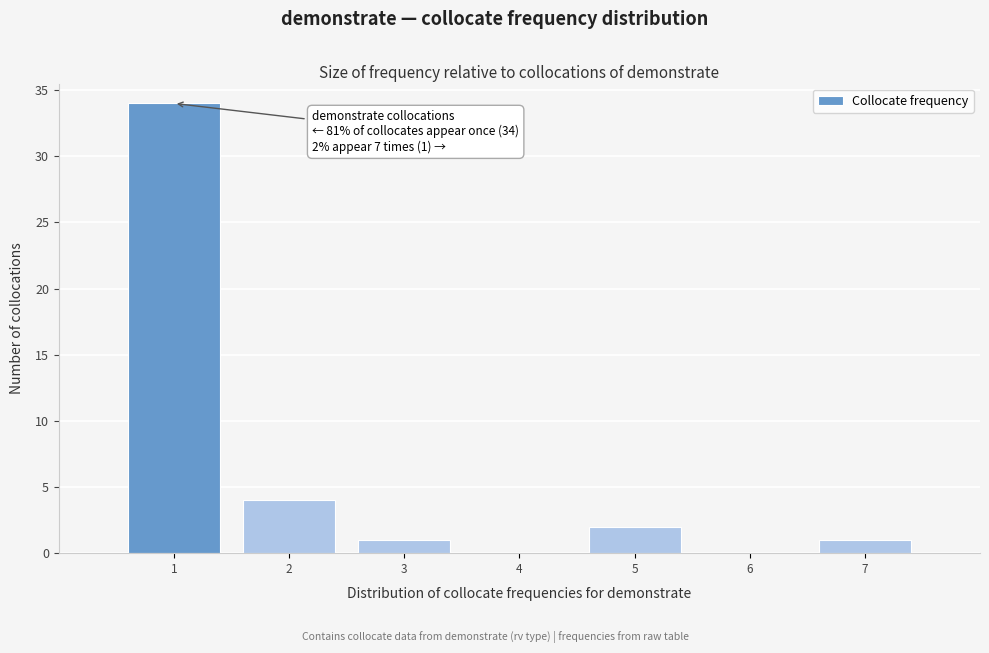

Over which range of the x-axis is the bar tallest?

0.5 to 1.5